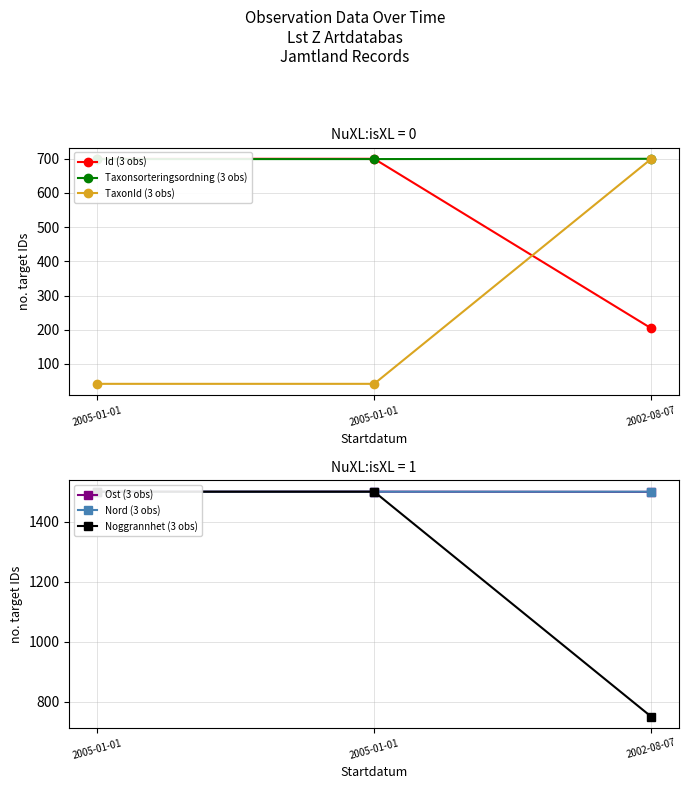

Does the chart display data point markers on the line(s)?

Yes